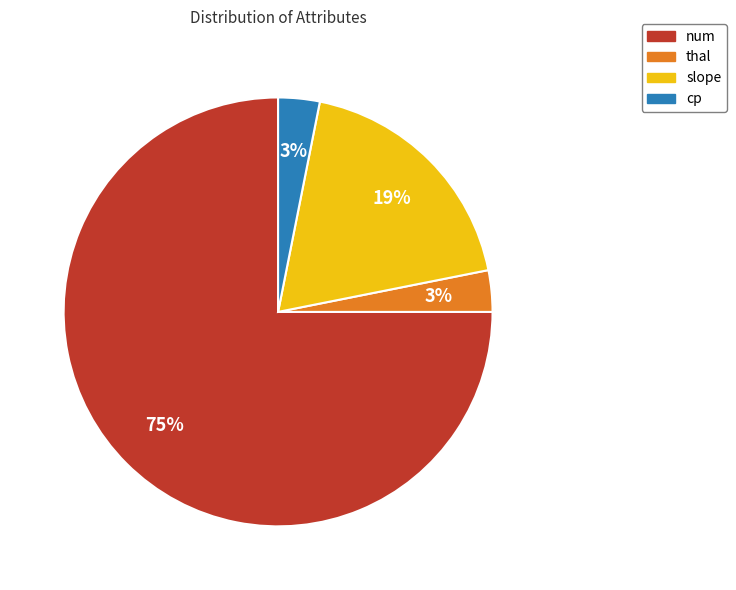

Between num and cp, which is larger?

num